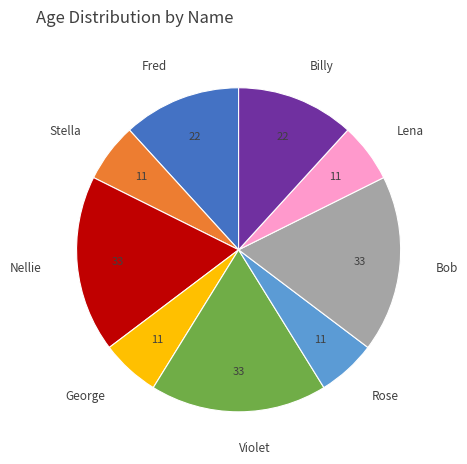

The Lena slice represents 6% of the pie. True or false?

True